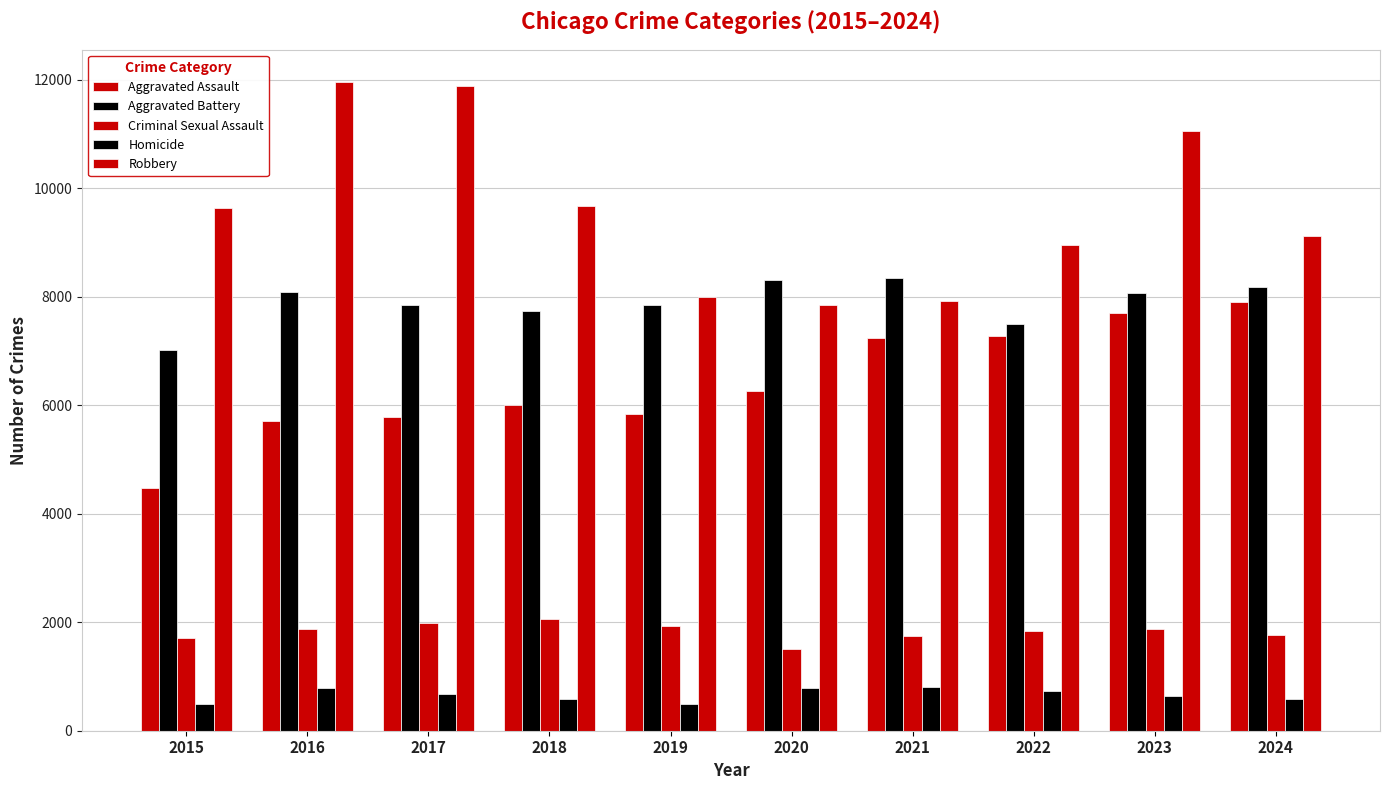

Reading left to right, what are all the values shown in this chart?

Aggravated Assault: 4480	5713	5793	6002	5841	6265	7242	7281	7712	7901
Aggravated Battery: 7018	8085	7845	7734	7858	8320	8346	7495	8079	8184
Criminal Sexual Assault: 1713	1868	1993	2051	1929	1504	1754	1841	1868	1768
Homicide: 496	786	672	588	499	787	806	728	632	587
Robbery: 9638	11960	11881	9681	7995	7855	7920	8964	11052	9119